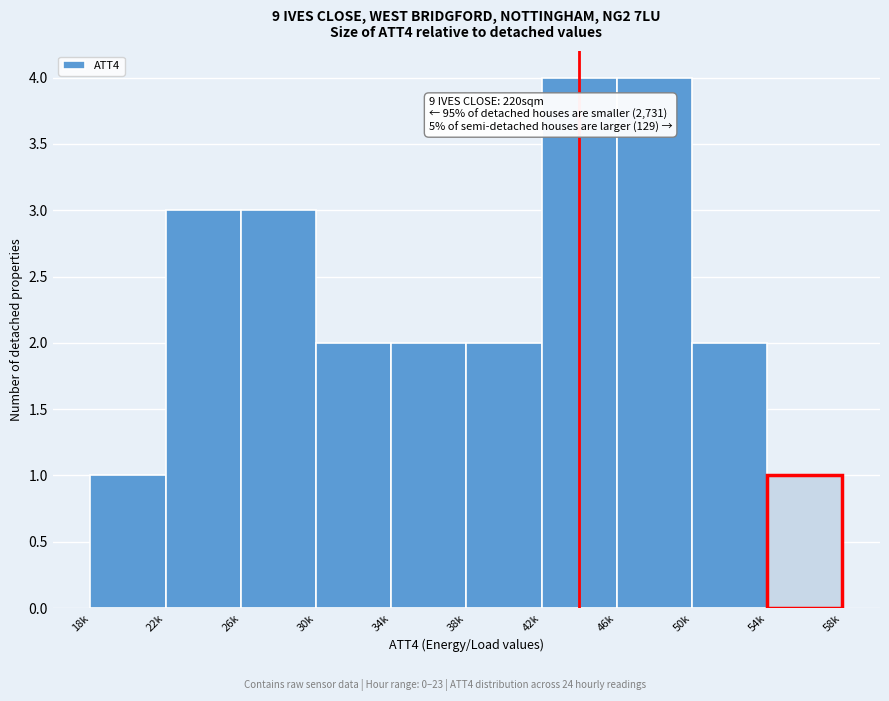

Reading left to right, transcribe all the data shown in this chart.

1	3	3	2	2	2	4	4	2	1